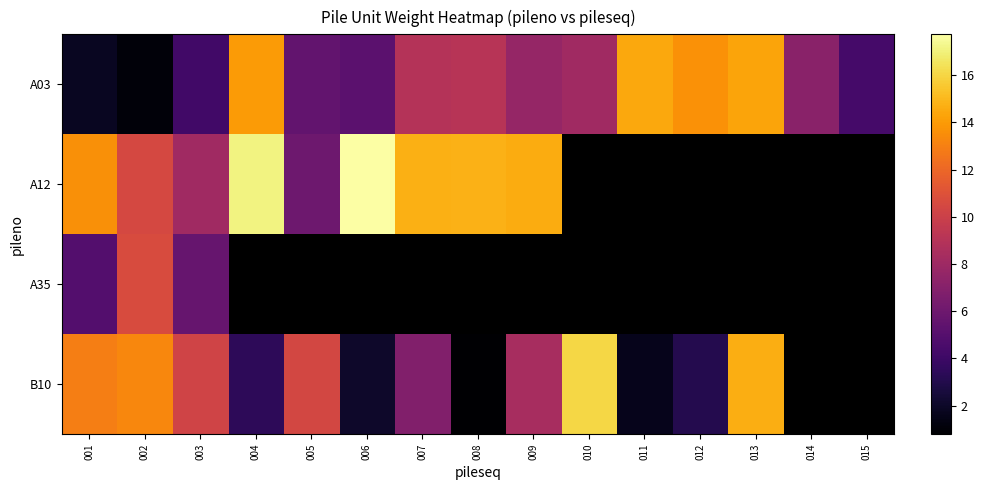

What is the sum of all row_0 values?

119.6